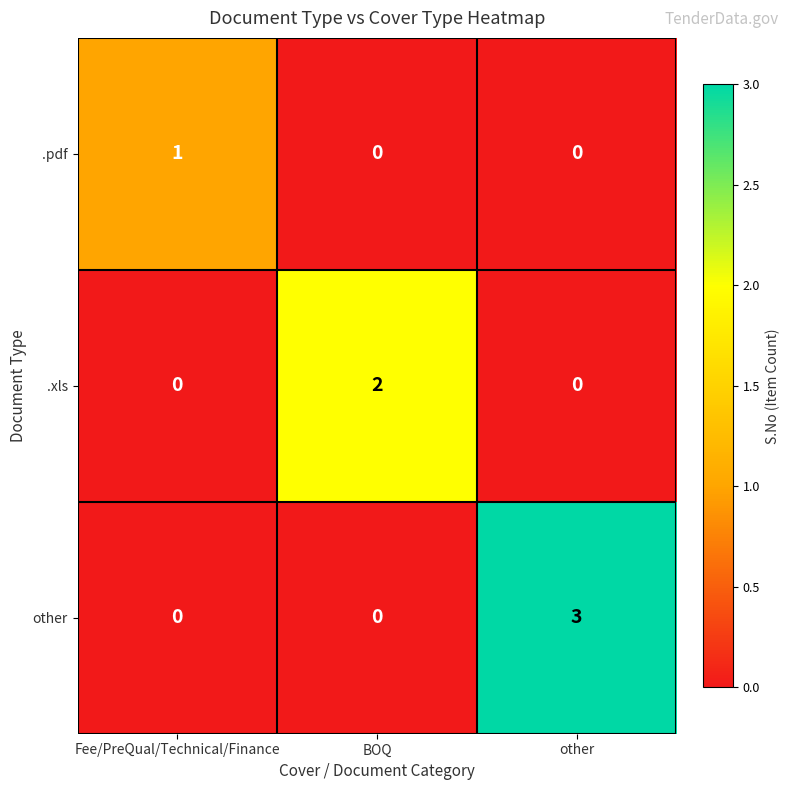

How many distinct data groups are displayed?

3